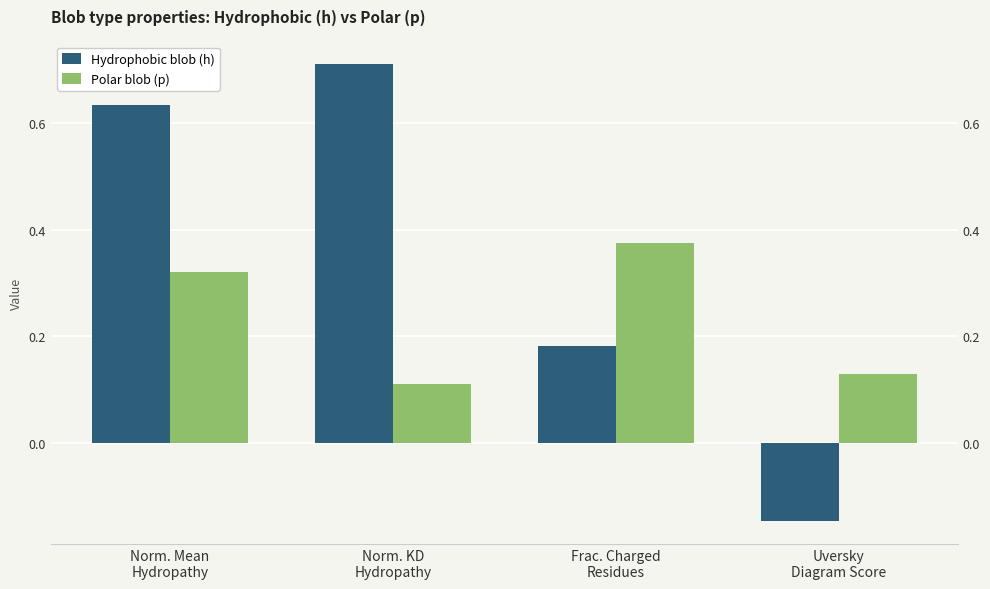

At which category is the sum across all series the highest?

Norm. Mean
Hydropathy